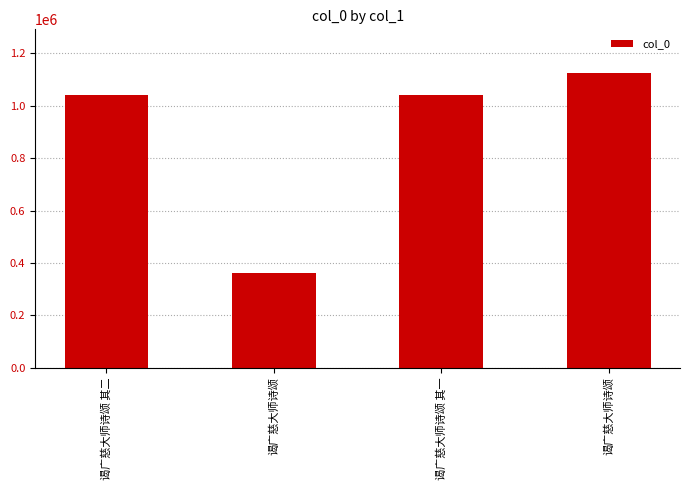

How many bars are there in total?

4